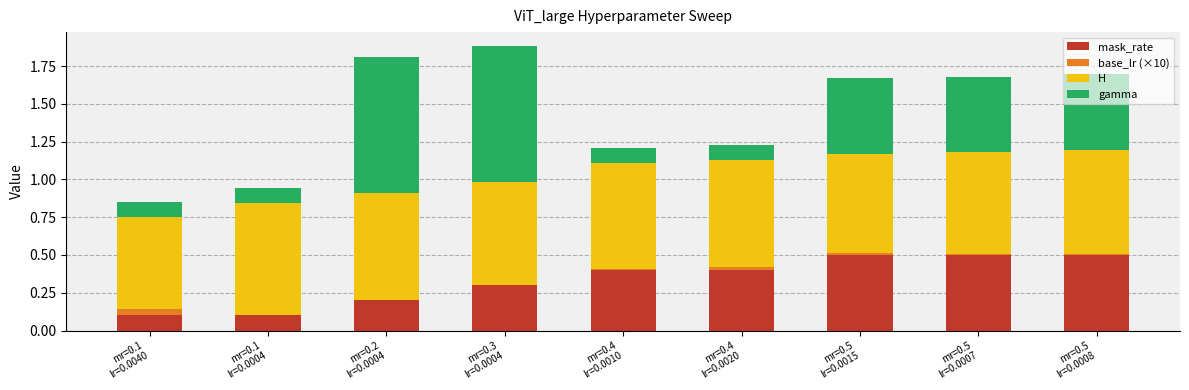

What is the maximum value for mask_rate?

0.5